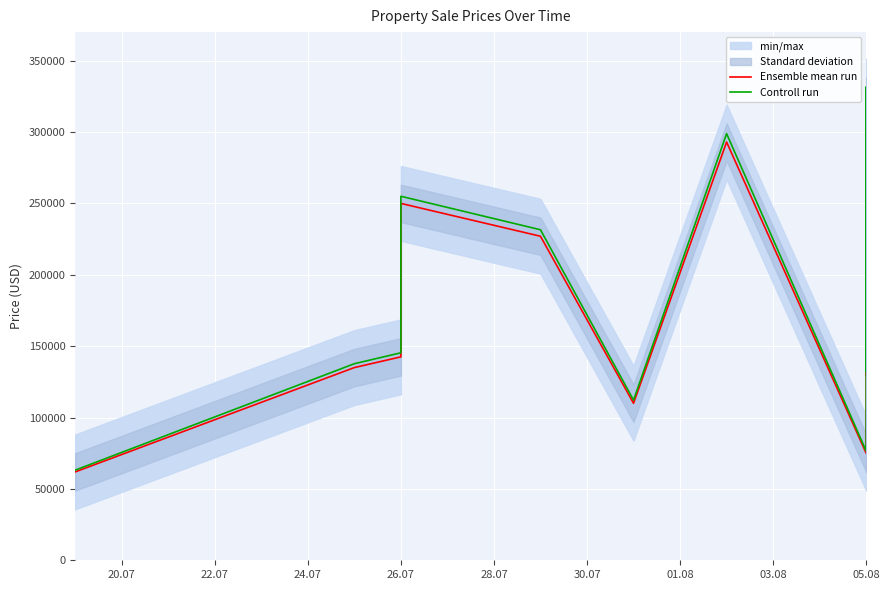

True or false: Ensemble mean run and Controll run intersect in this chart.

False